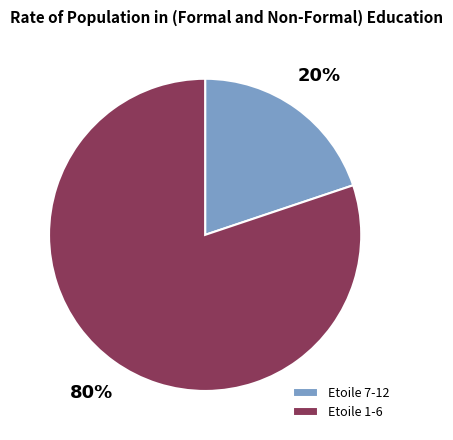

Combined, do Etoile 1-6 and Etoile 7-12 account for over 50%?

Yes